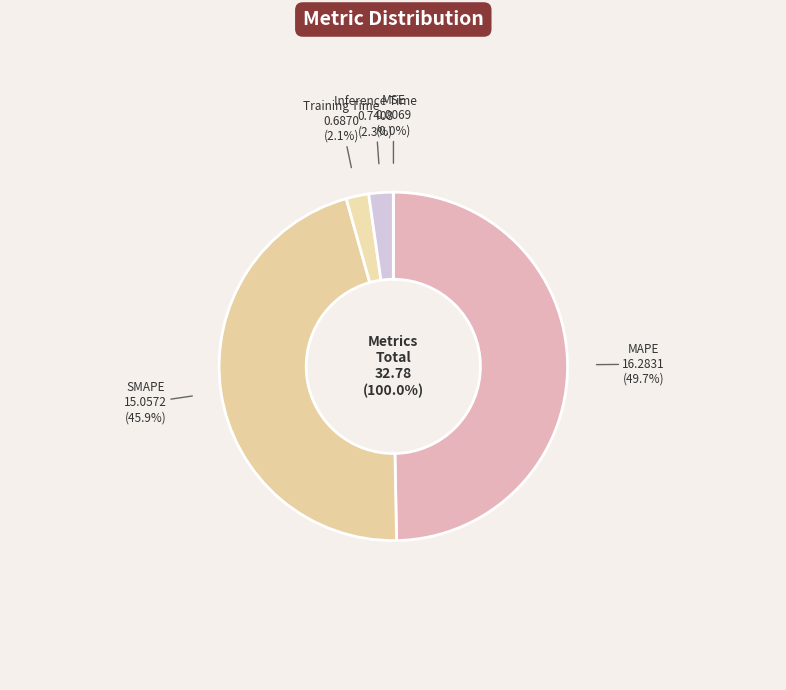

Which has a higher value, MSE or SMAPE?

SMAPE